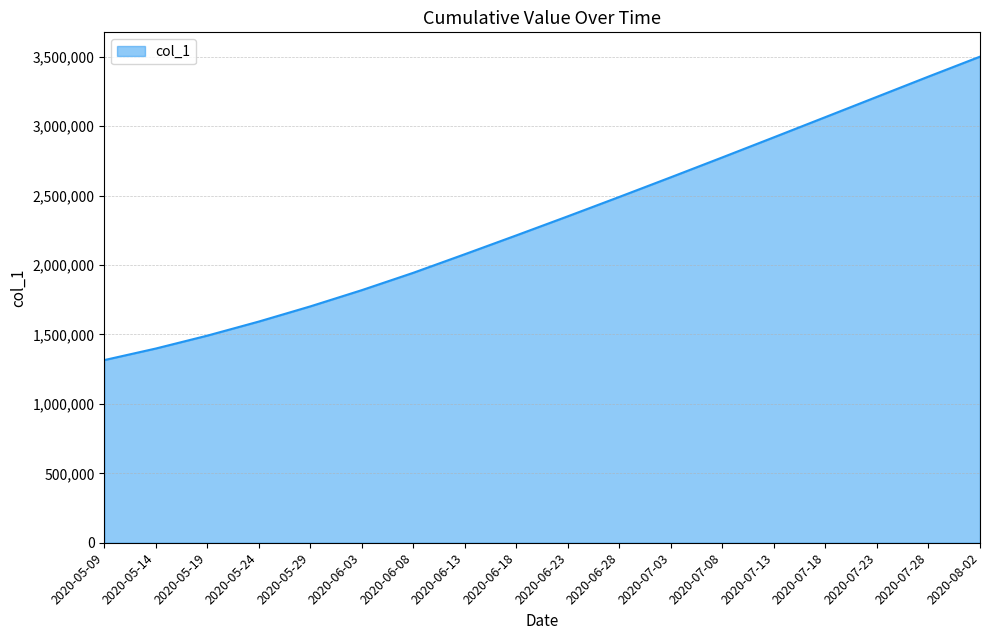

List the labels in order of value, largest first.

2020-08-02, 2020-07-28, 2020-07-23, 2020-07-18, 2020-07-13, 2020-07-08, 2020-07-03, 2020-06-28, 2020-06-23, 2020-06-18, 2020-06-13, 2020-06-08, 2020-06-03, 2020-05-29, 2020-05-24, 2020-05-19, 2020-05-14, 2020-05-09